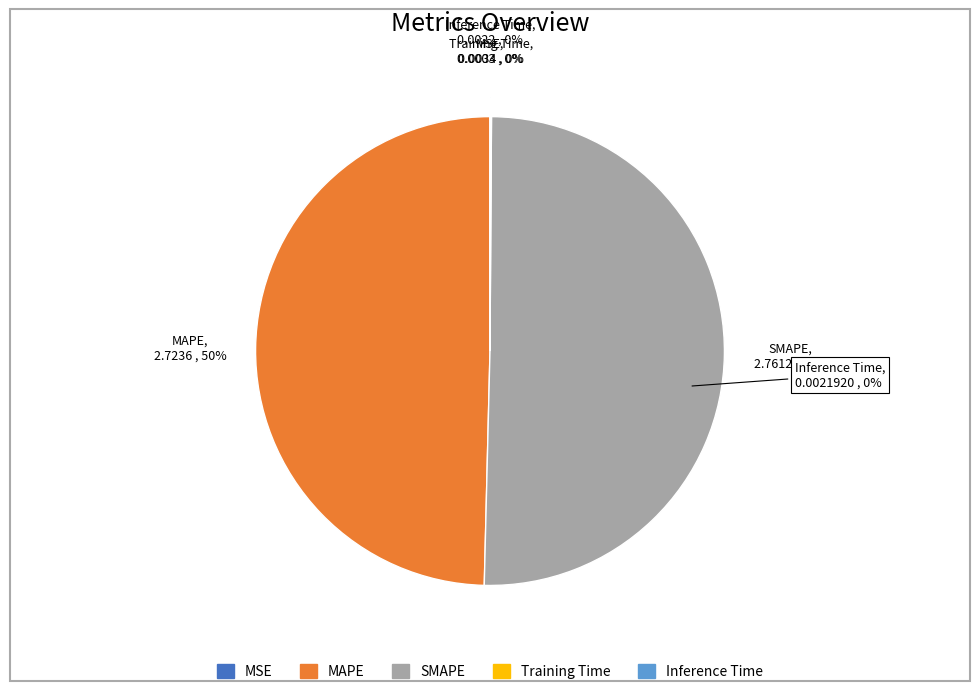

What is the change in value from MSE to SMAPE?

+2.8